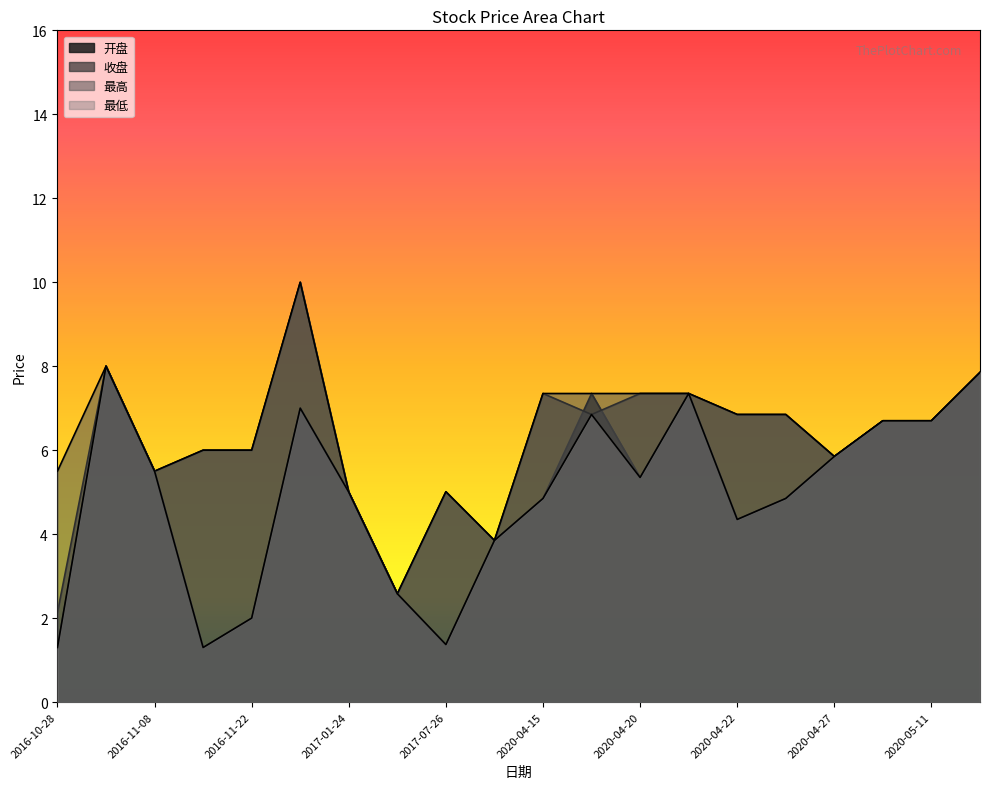

What is the value of the 最高 point at the 11th from the left?

7.3